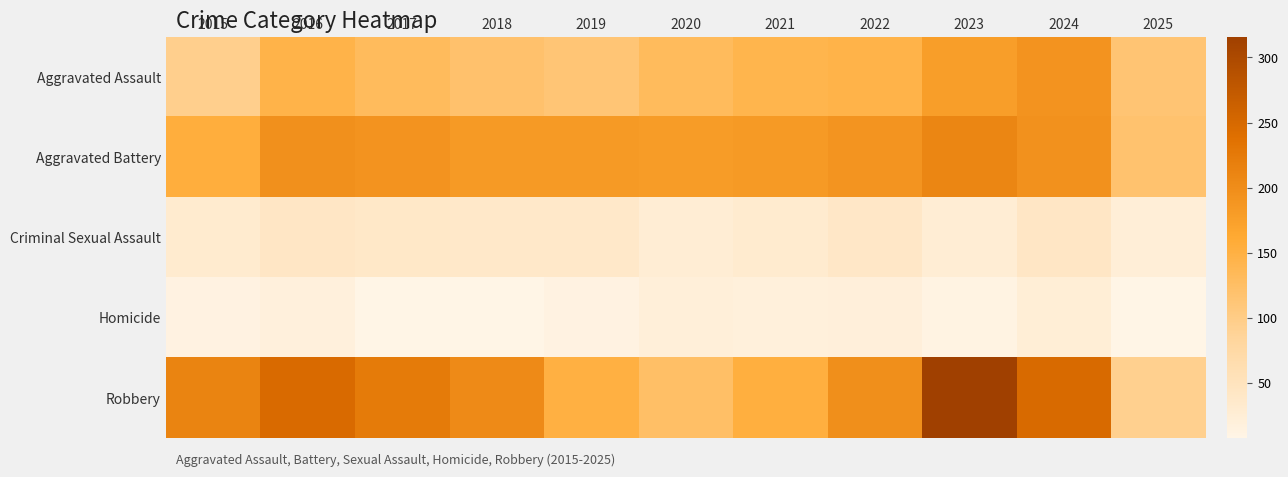

Which series changed the most between 2015 and 2017?

Aggravated Battery